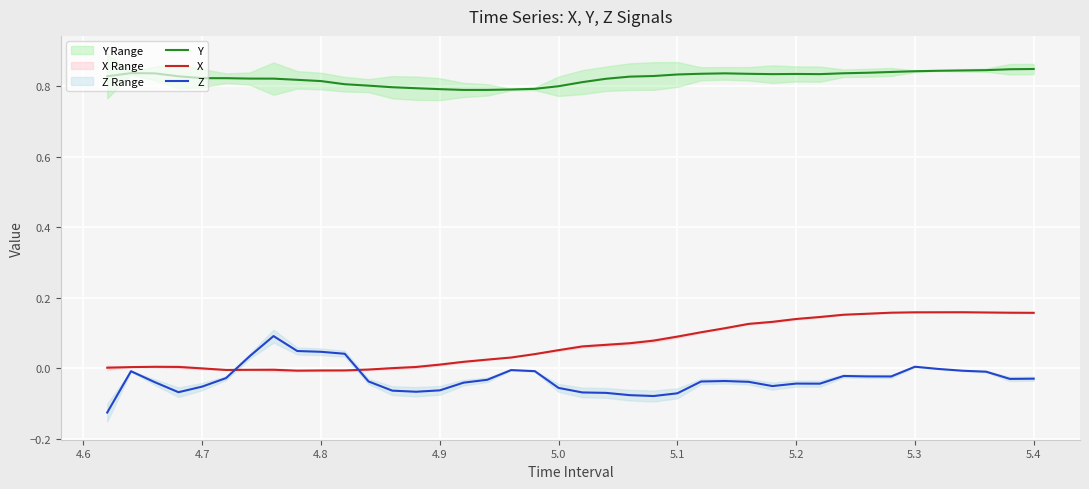

True or false: Z has a value of 0.0 at 5.3.

True